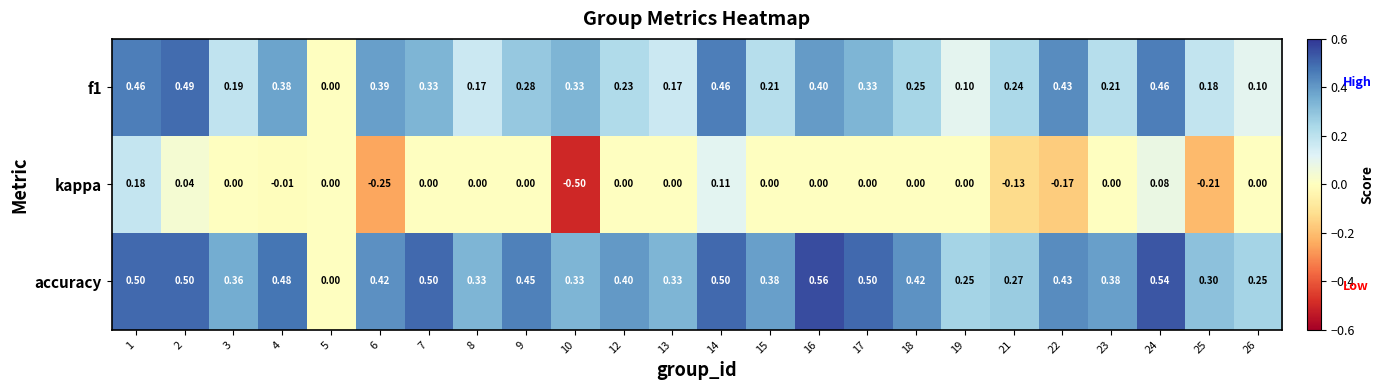

What is the spread (max minus min) of values at 8?

0.3